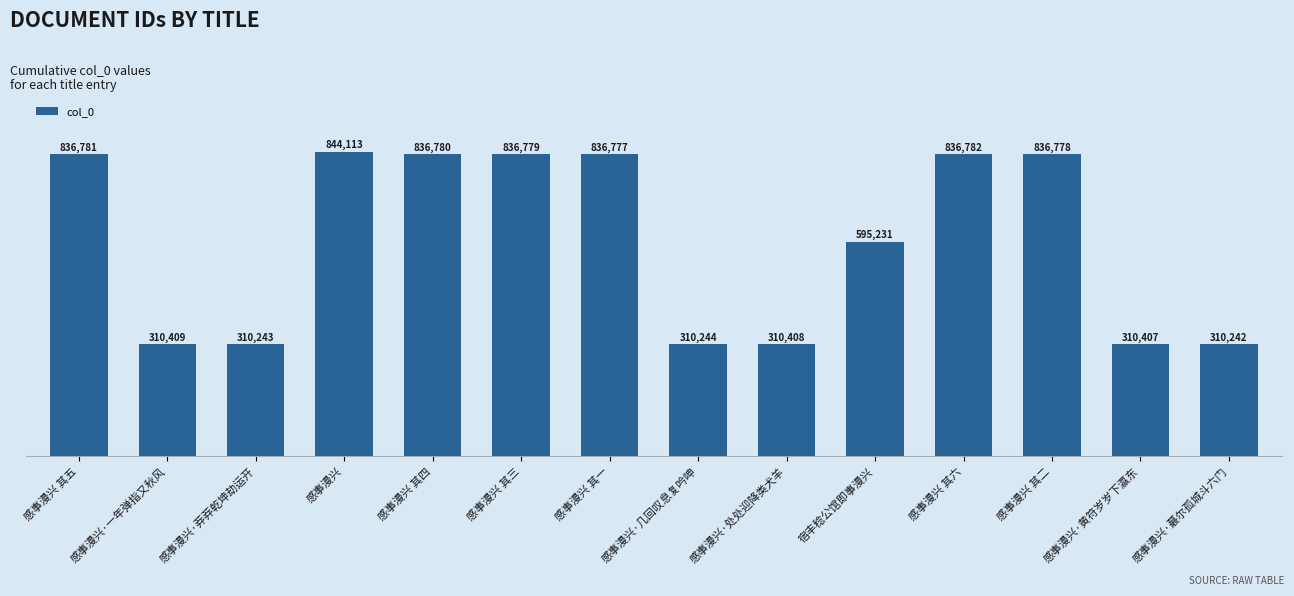

Reading right to left, extract all data points from this chart.

感事漫兴·蕞尔孤城斗六门=310242	感事漫兴·黄符岁岁下瀛东=310407	感事漫兴 其二=836778	感事漫兴 其六=836782	宿丰稔公馆即事漫兴=595231	感事漫兴·处处迎降类犬羊=310408	感事漫兴·几回叹息复吟呻=310244	感事漫兴 其一=836777	感事漫兴 其三=836779	感事漫兴 其四=836780	感事漫兴=844113	感事漫兴·莽莽乾坤劫运开=310243	感事漫兴·一年弹指又秋风=310409	感事漫兴 其五=836781